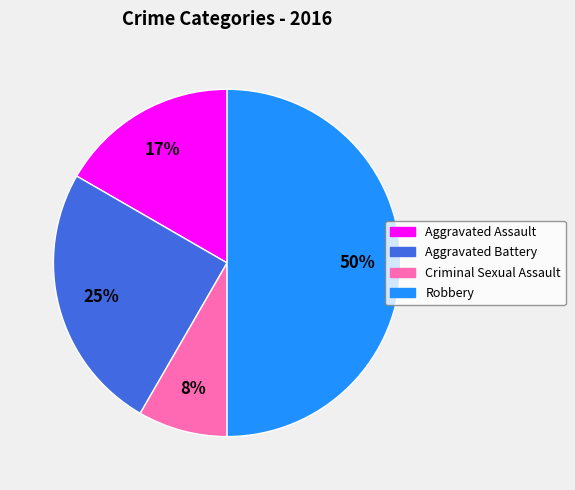

Which category has the biggest portion of the pie?

Robbery